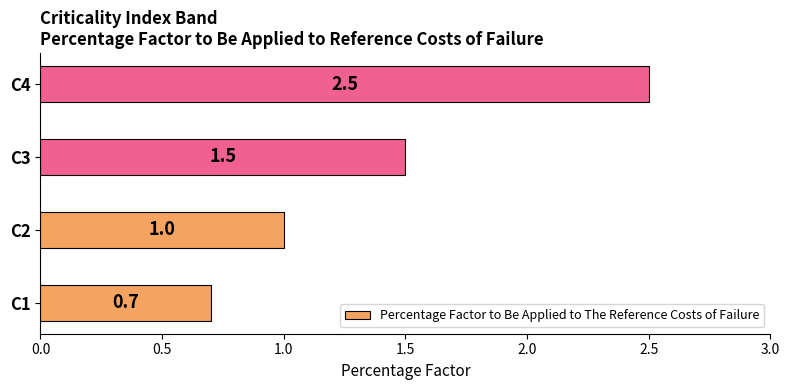

Rank the categories by value from highest to lowest.

C4, C3, C2, C1